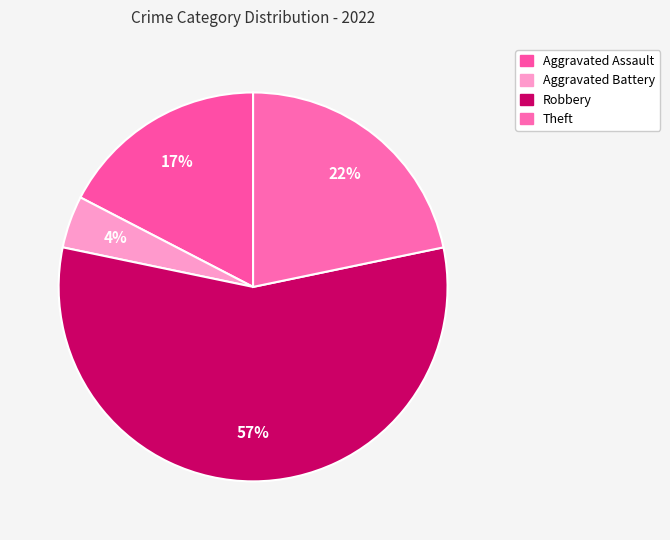

Which category accounts for the majority?

Robbery